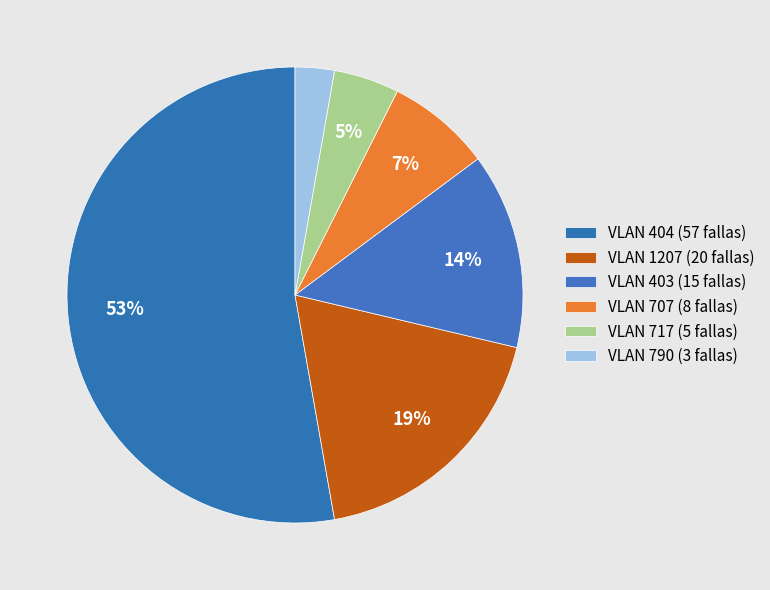

How many segments does this pie chart have?

6